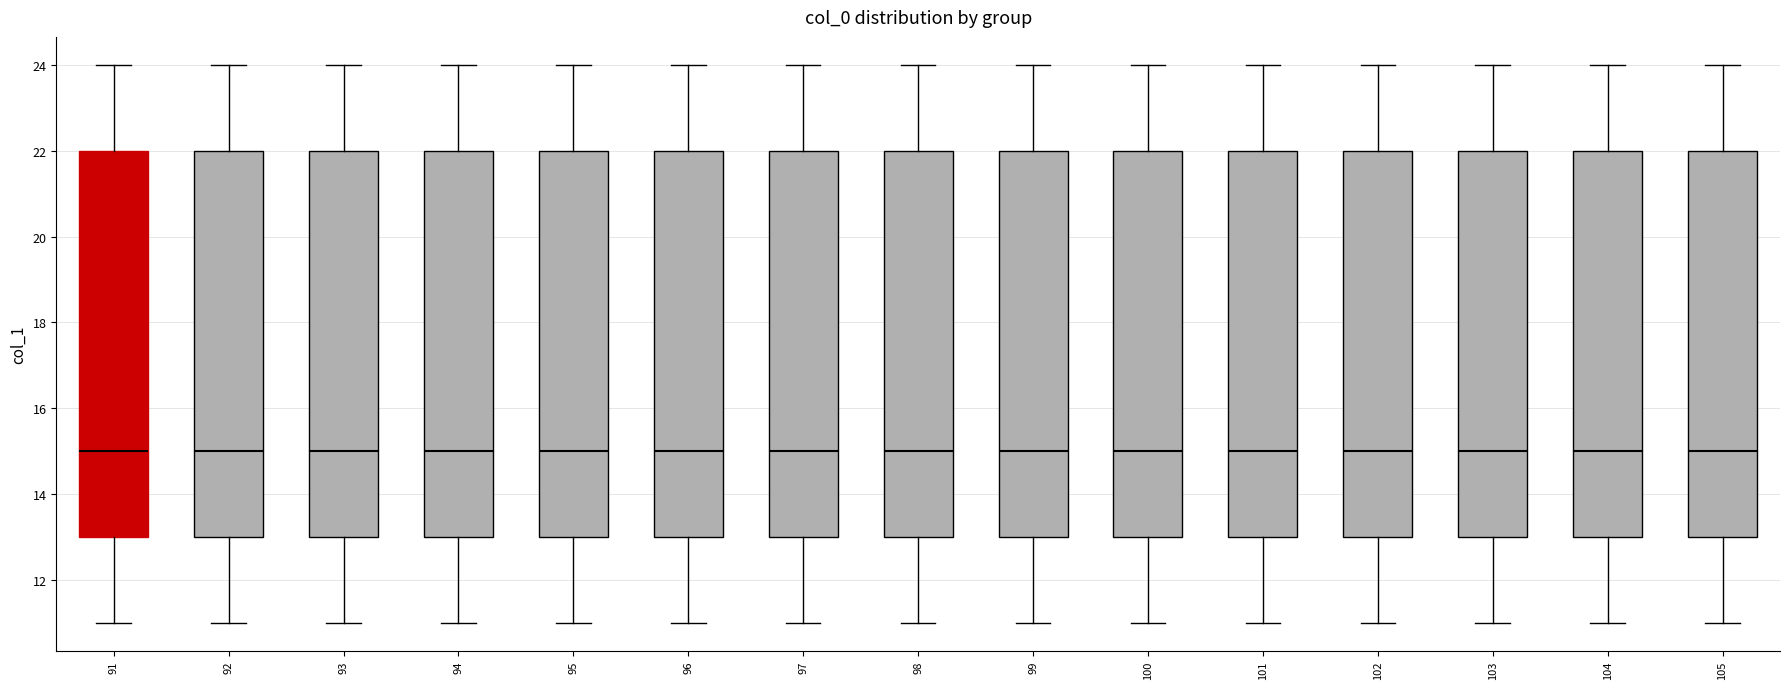

Reading left to right, read every box against the y-axis: the position of its median line, the range the box covers, and the ends of its whiskers. The values are not printed on the chart, so give them approximately, as read against the axis.

91: median 15, box 13 to 22, whiskers 11 to 24
92: median 15, box 13 to 22, whiskers 11 to 24
93: median 15, box 13 to 22, whiskers 11 to 24
94: median 15, box 13 to 22, whiskers 11 to 24
95: median 15, box 13 to 22, whiskers 11 to 24
96: median 15, box 13 to 22, whiskers 11 to 24
97: median 15, box 13 to 22, whiskers 11 to 24
98: median 15, box 13 to 22, whiskers 11 to 24
99: median 15, box 13 to 22, whiskers 11 to 24
100: median 15, box 13 to 22, whiskers 11 to 24
101: median 15, box 13 to 22, whiskers 11 to 24
102: median 15, box 13 to 22, whiskers 11 to 24
103: median 15, box 13 to 22, whiskers 11 to 24
104: median 15, box 13 to 22, whiskers 11 to 24
105: median 15, box 13 to 22, whiskers 11 to 24